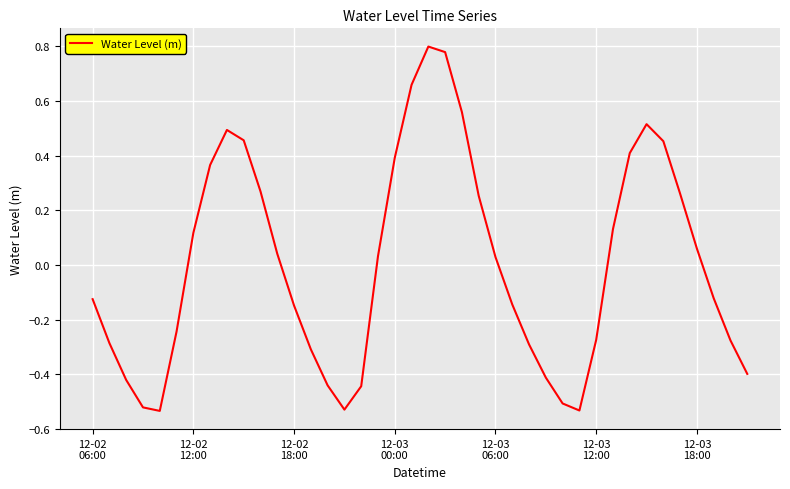

What is the difference between the maximum and minimum values?

1.3